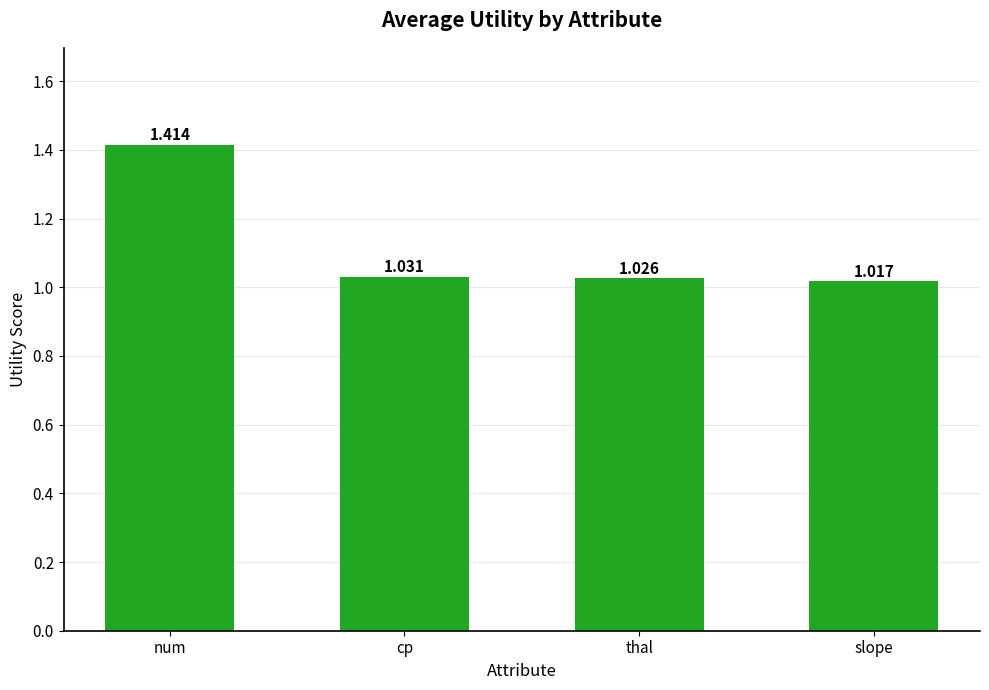

Which category has the highest value across all series?

num